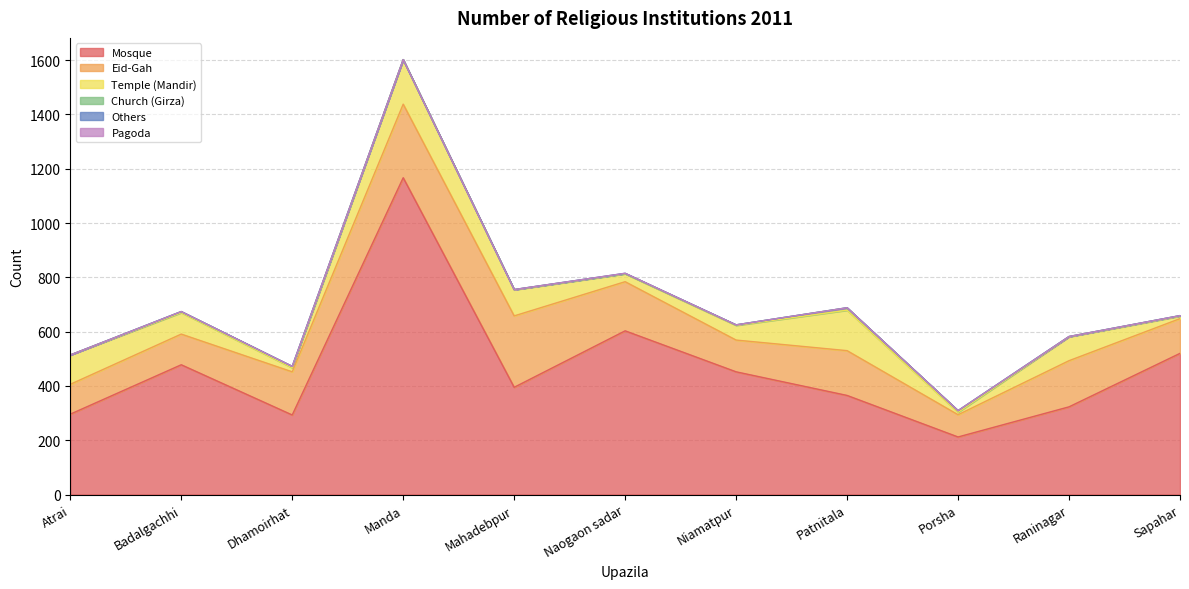

What are all the series names shown in the legend?

Mosque, Eid-Gah, Temple (Mandir), Church (Girza), Others, Pagoda